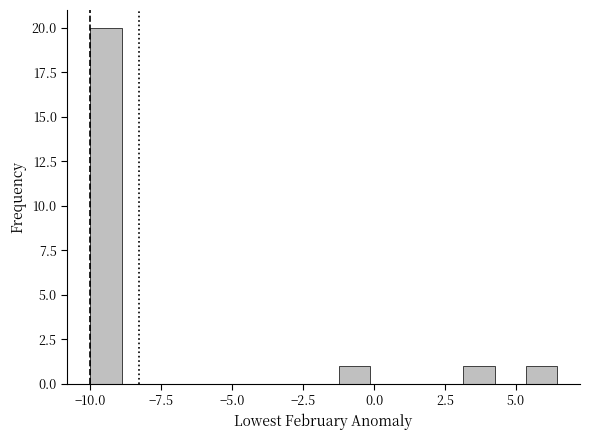

Read against the x-axis, roughly where is the centre of the tallest bar?

-9.5